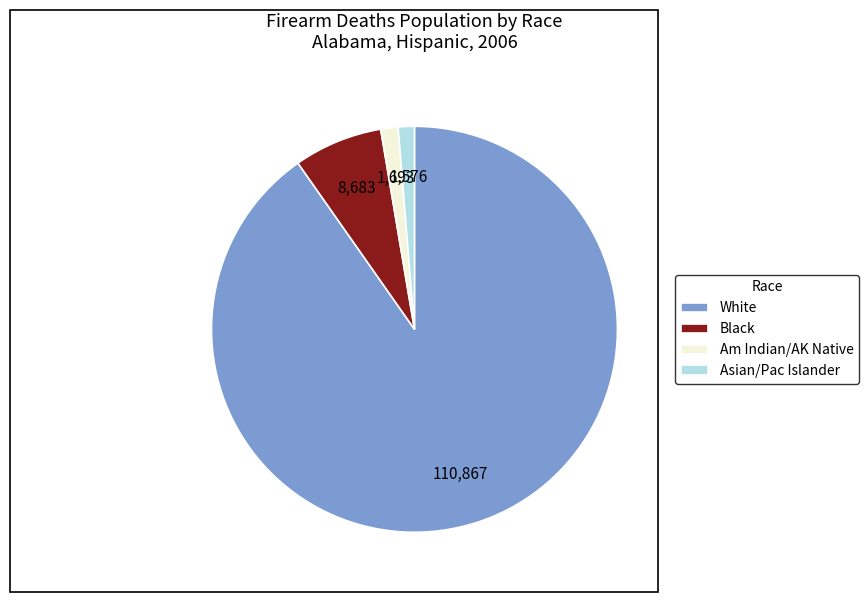

What is the largest slice in the pie chart?

White